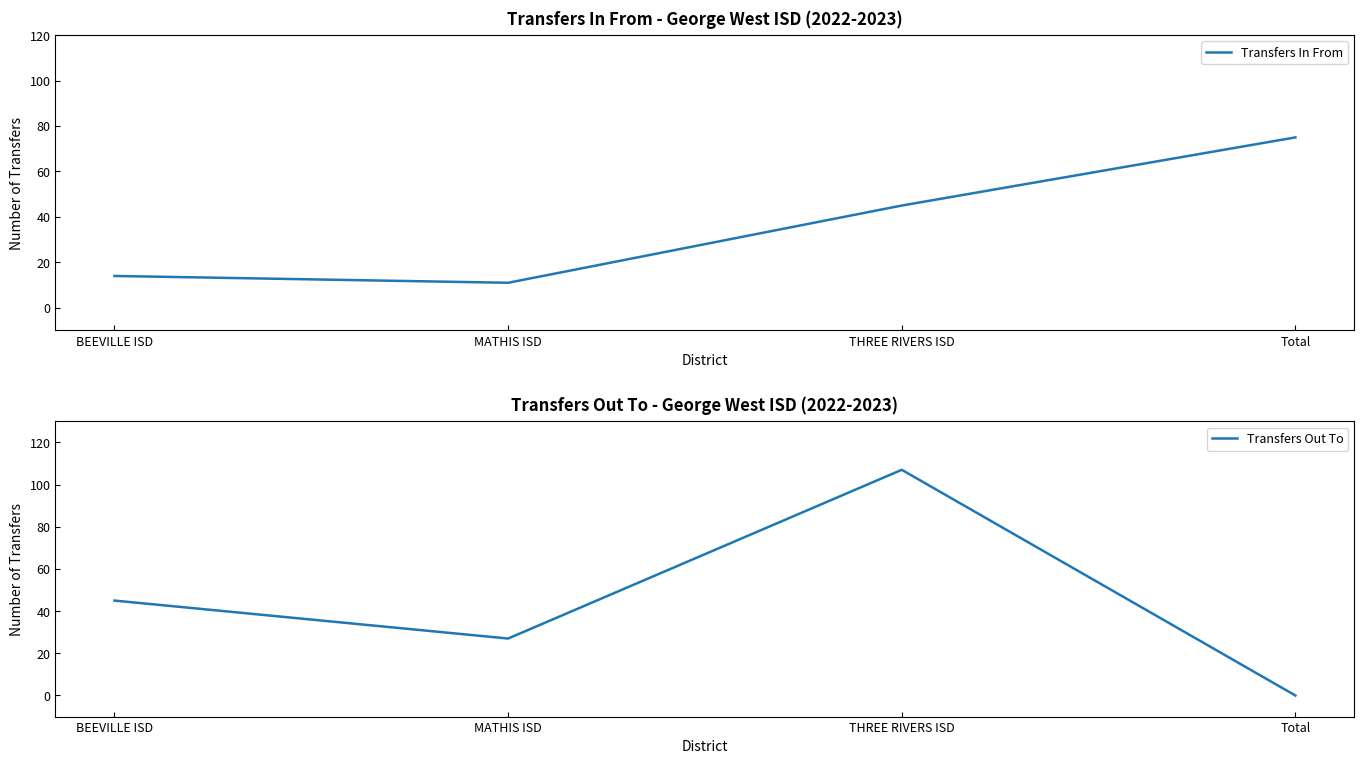

How many Transfers Out To values are between 27 and 107?

3